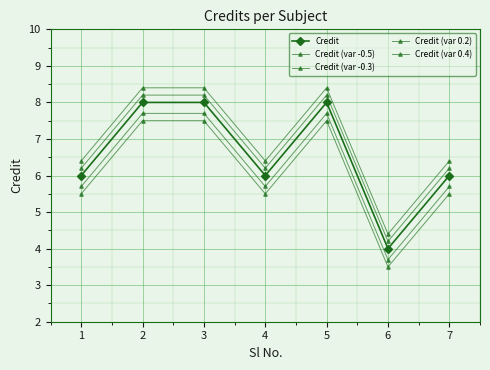

At 2, list the series in order from smallest to largest.

Credit (var -0.5), Credit (var -0.3), Credit, Credit (var 0.2), Credit (var 0.4)